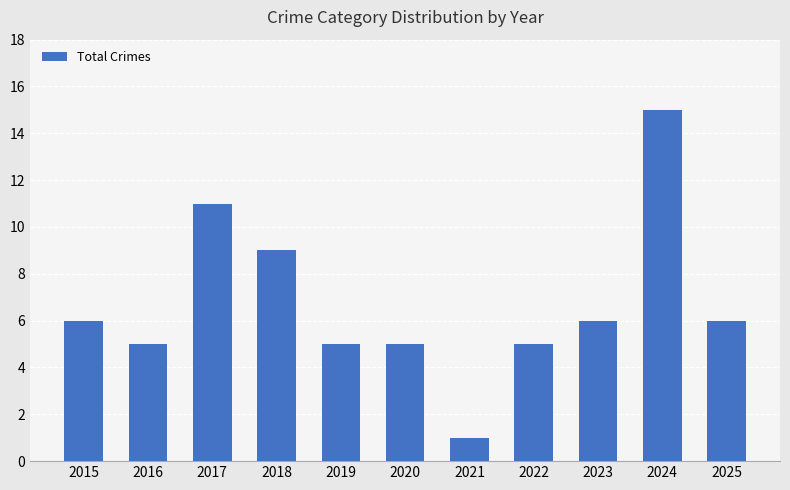

What is the change in value from 2015 to 2016?

-1